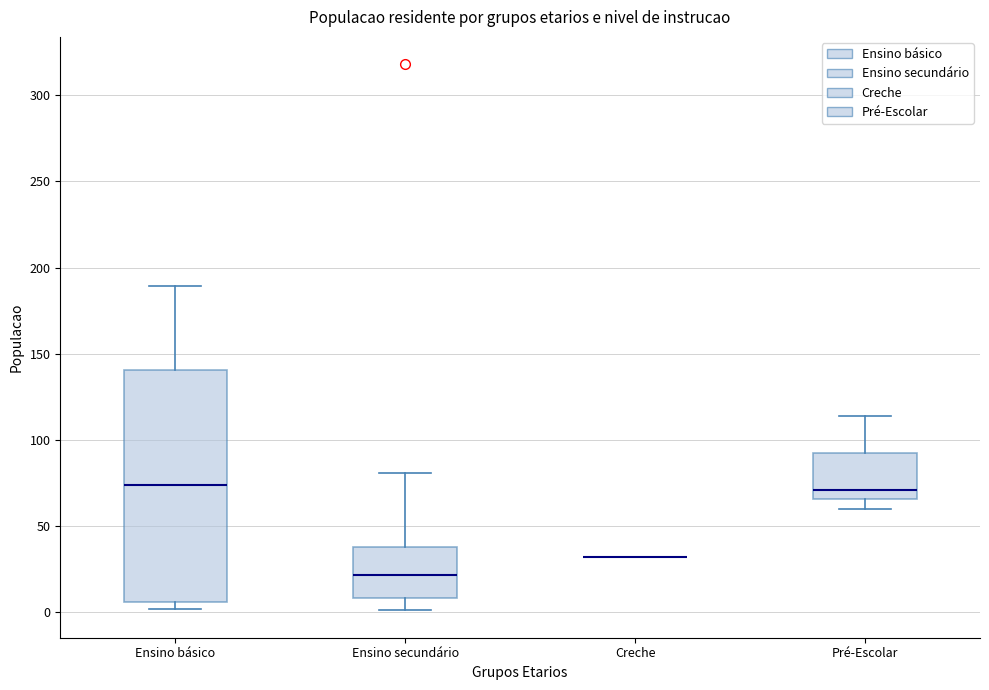

Comparing the boxes themselves (not the whiskers), which one is the tallest?

Ensino básico